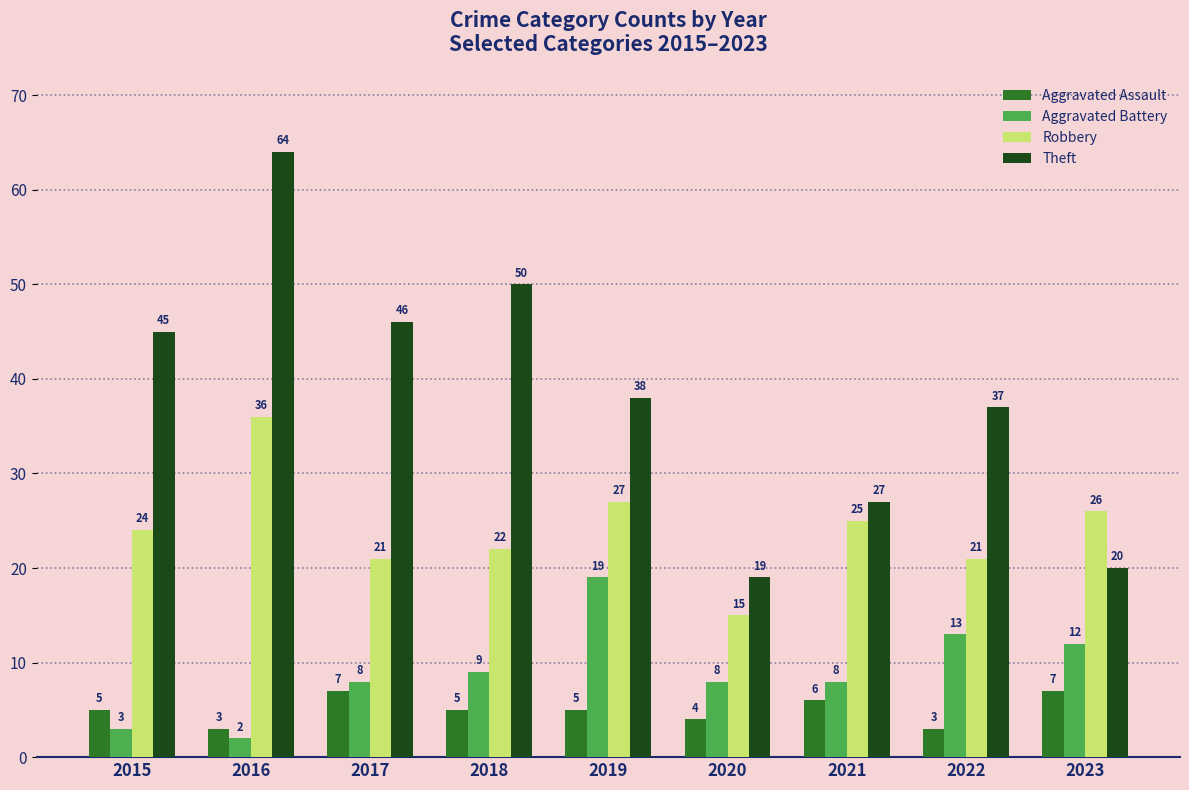

Is it true that Theft equals 5 at 2023?

False